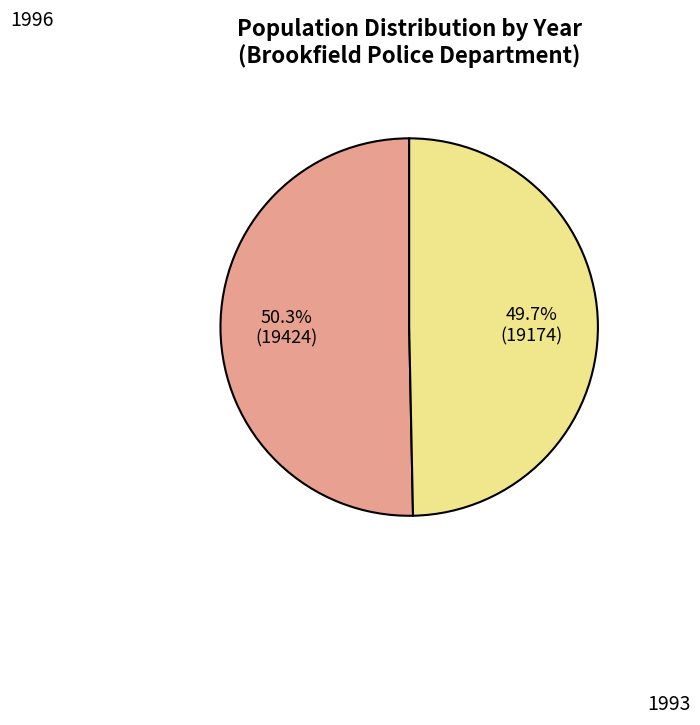

To the nearest percent, what is the average slice percentage?

50%